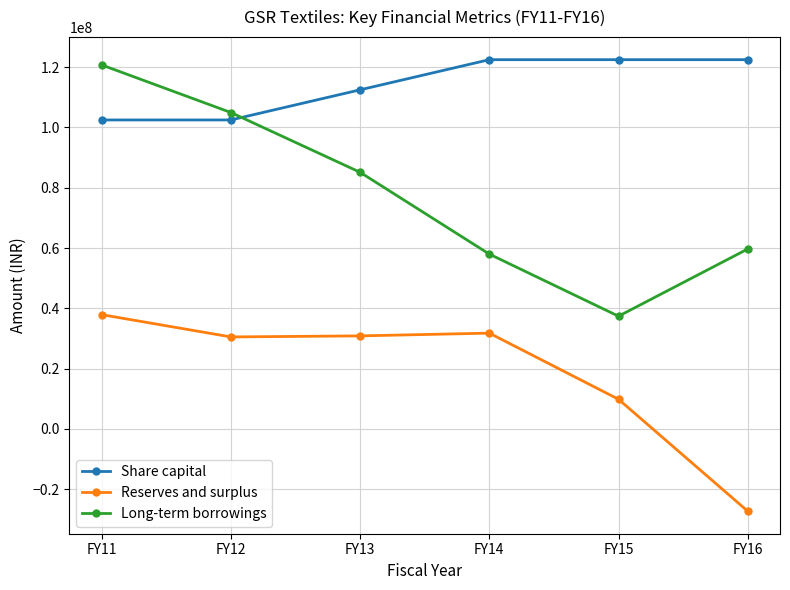

Read the Share capital value at FY16, to the nearest 100.

122500000